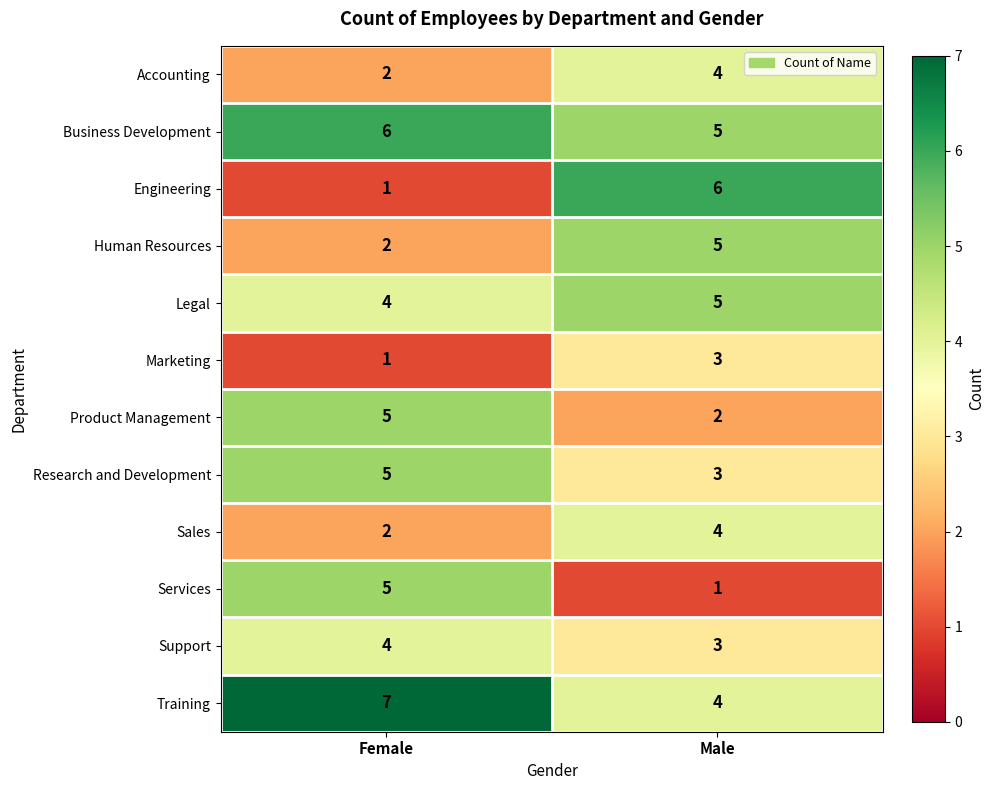

What is the sum of the Accounting values at Male and Female?

6